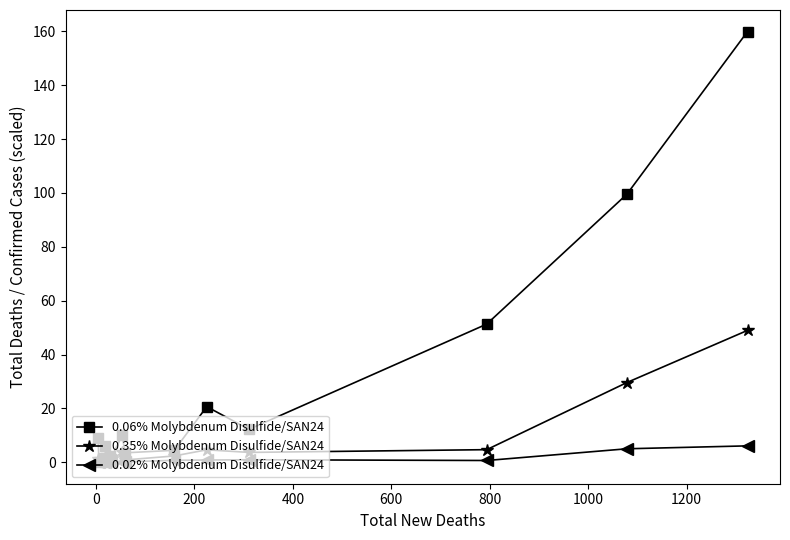

Reading right to left, list all the values displayed in this chart.

0.06% Molybdenum Disulfide/SAN24: 159.9	99.6	51.3	12.2	20.6	4.5	3.5	10.0	1.3	2.2	5.9	1.5	0.2	1.6	0.5	0.2	9.0
0.35% Molybdenum Disulfide/SAN24: 49.0	29.6	4.7	3.7	4.6	2.4	0.9	3.7	0.8	0.6	0.9	0.5	0.2	0.7	0.2	0.2	1.2
0.02% Molybdenum Disulfide/SAN24: 6.1	5.0	0.7	0.9	0.8	0.7	0.1	0.2	0.1	0.1	0.2	0.1	0.1	0.1	0.0	0.1	0.0